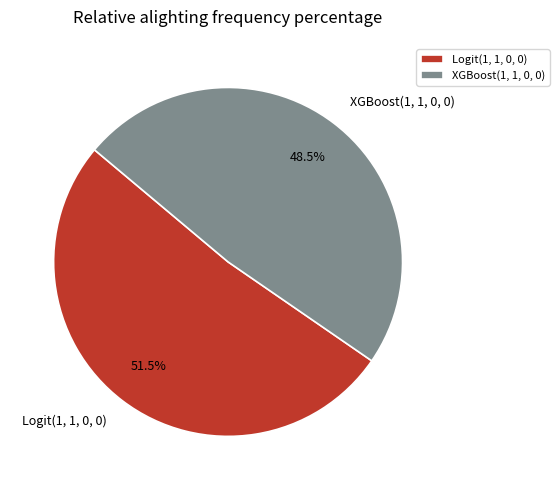

Is it true that XGBoost(1, 1, 0, 0) is 58% of the pie?

False